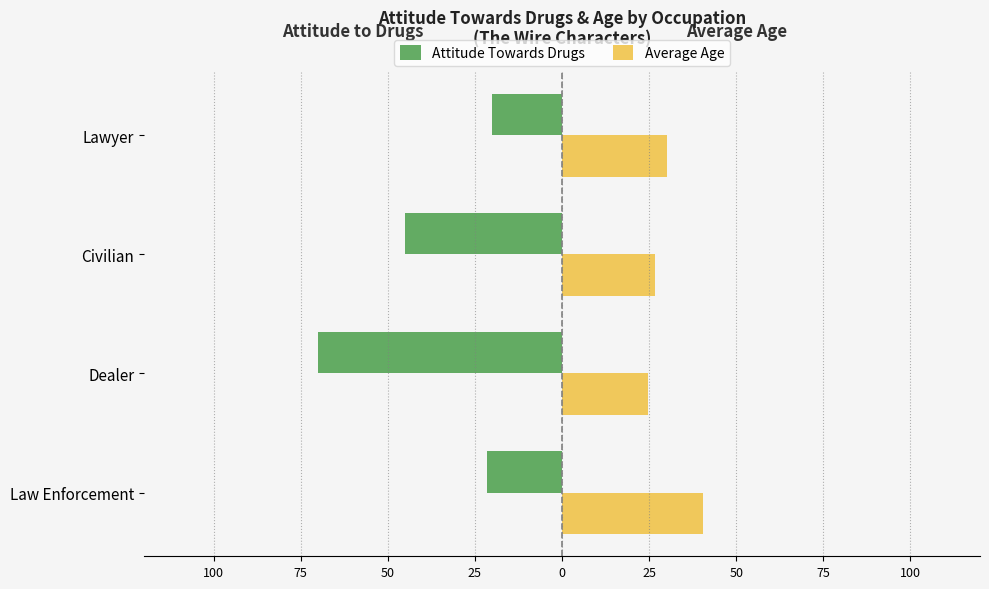

What are all the series names shown in the legend?

Attitude Towards Drugs, Average Age